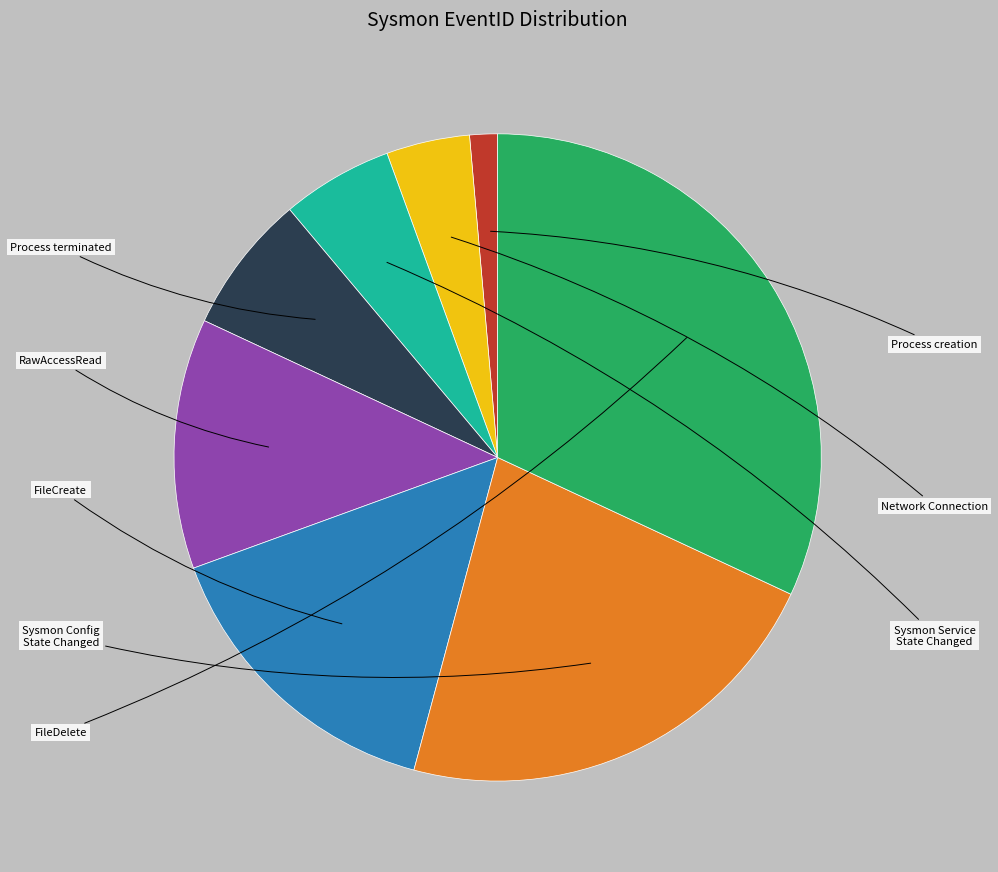

Is there any slice that represents more than half of the pie?

No